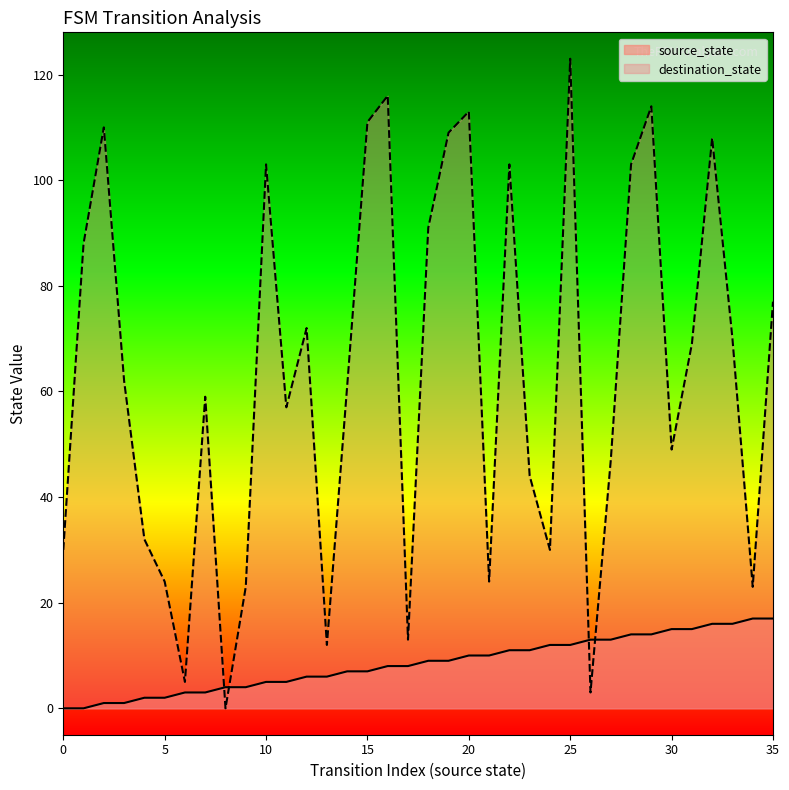

Does the chart have visible grid lines?

No